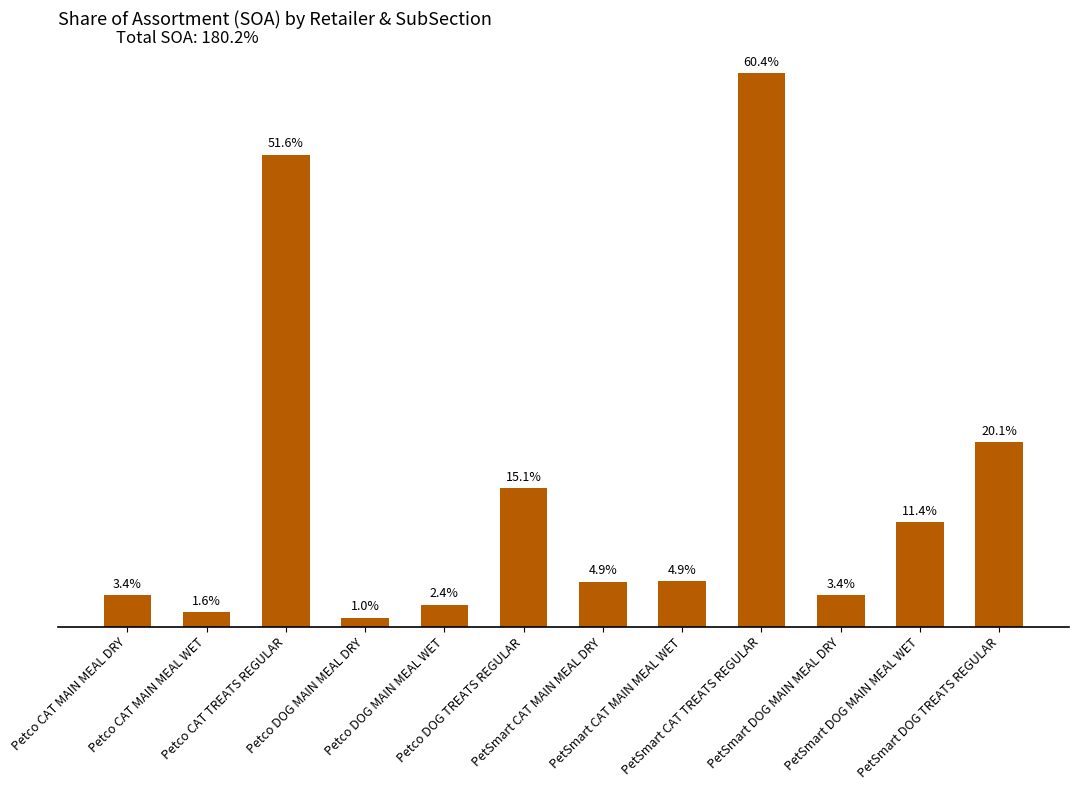

What is the approximate value at Petco CAT MAIN MEAL DRY?

3.4